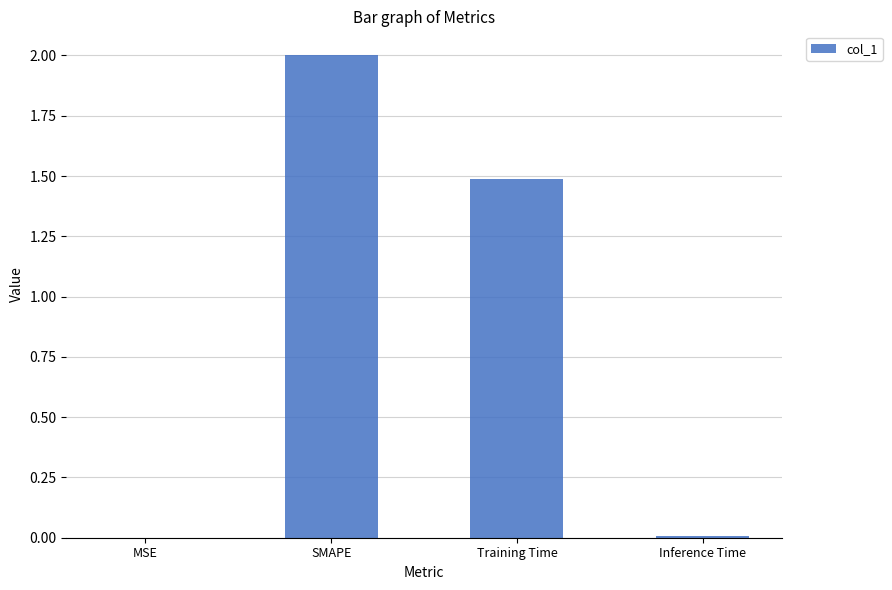

Which has a higher value, SMAPE or Training Time?

SMAPE